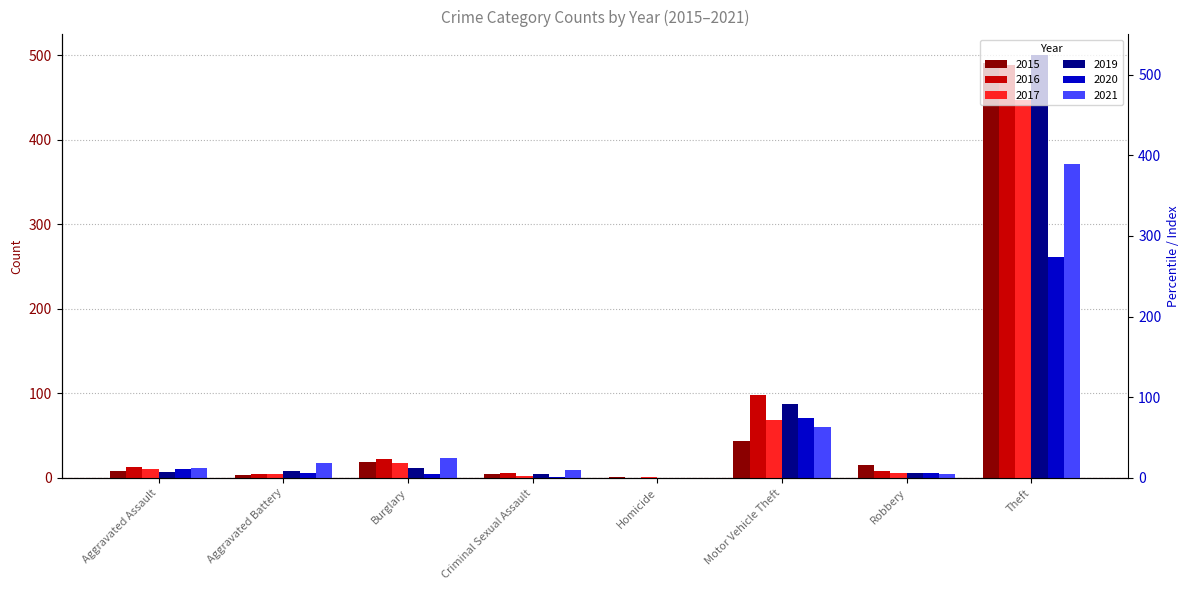

Which series has the largest total across all categories?

2016